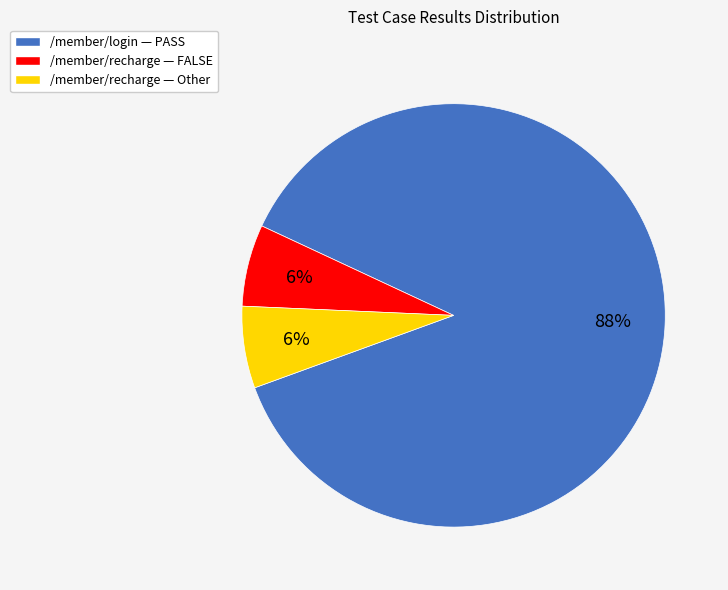

Which slice represents more than half of the pie?

/member/login — PASS